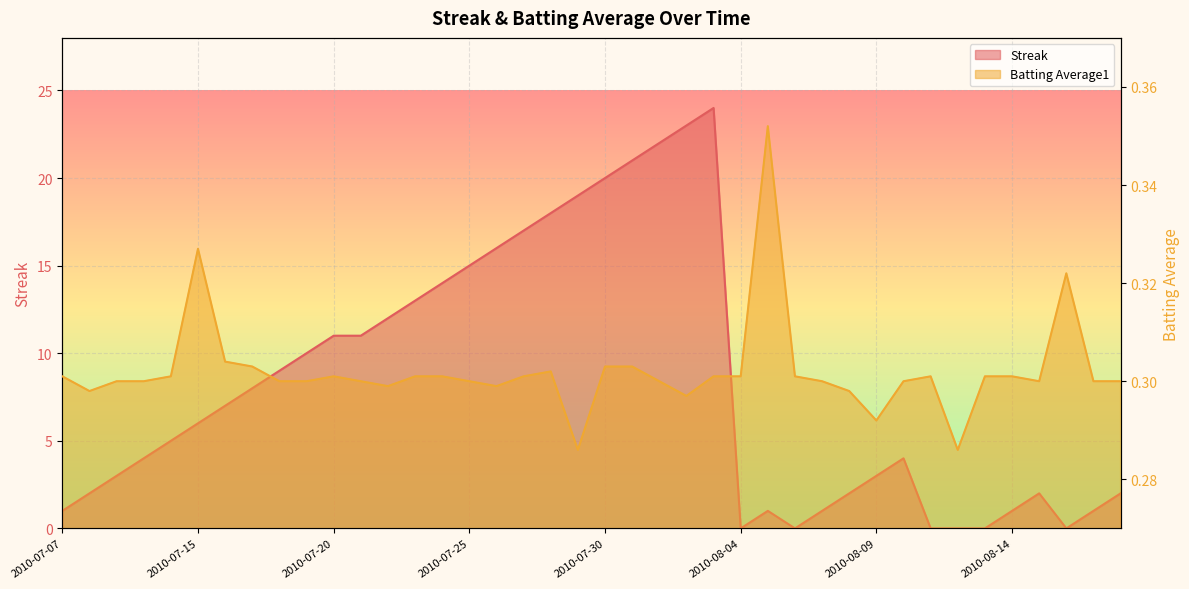

What position from the right is 2010-07-08?

39